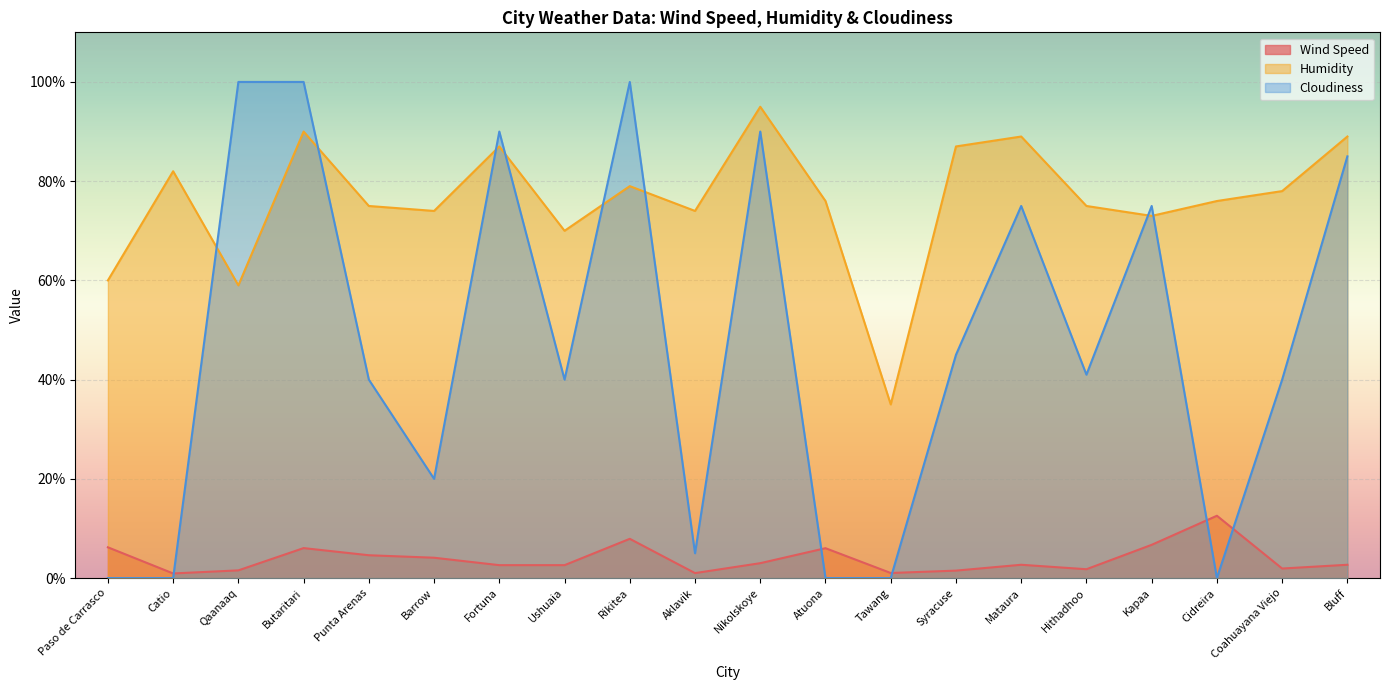

Which has a higher value, Hithadhoo or Ushuaia?

Ushuaia